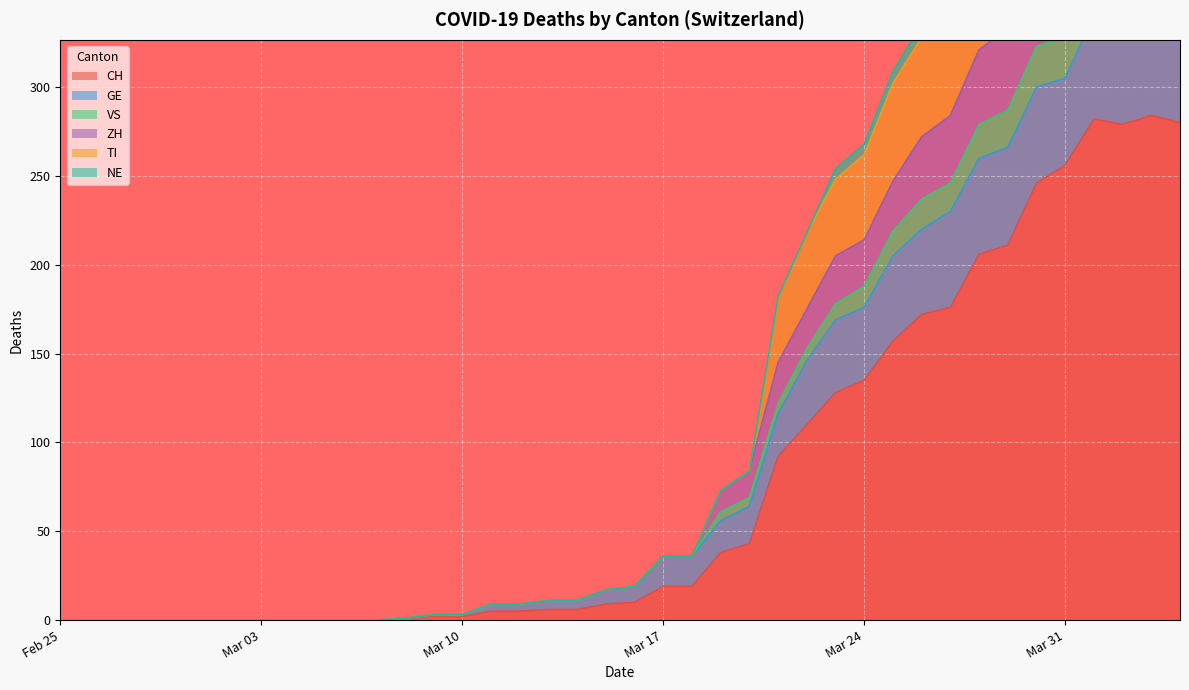

Where is CH nearest to the value 142?

Mar 24